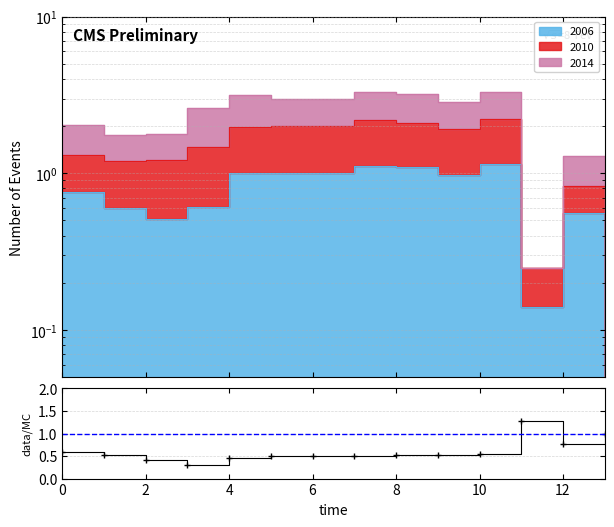

Between 8 and 4, which is larger?

8